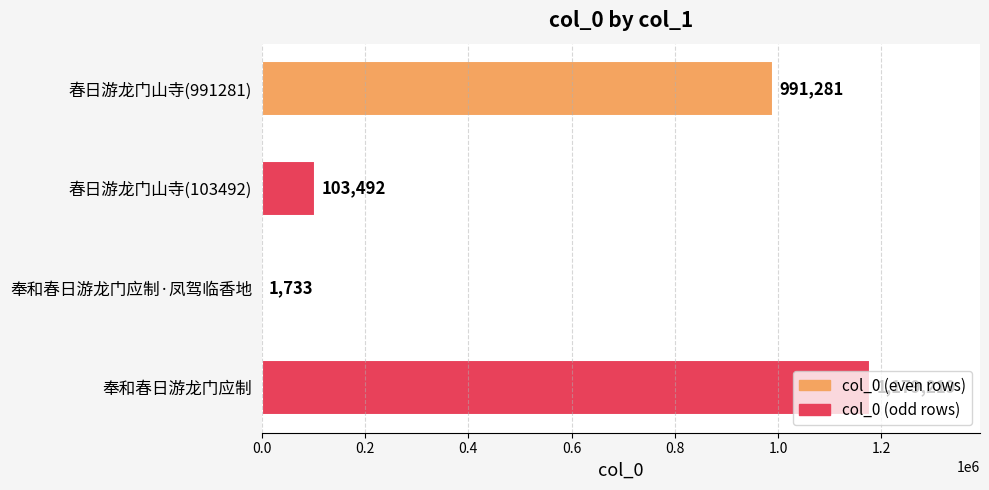

Approximately how many times larger is the value at 春日游龙门山寺(103492) compared to 奉和春日游龙门应制·凤驾临香地?

59.7